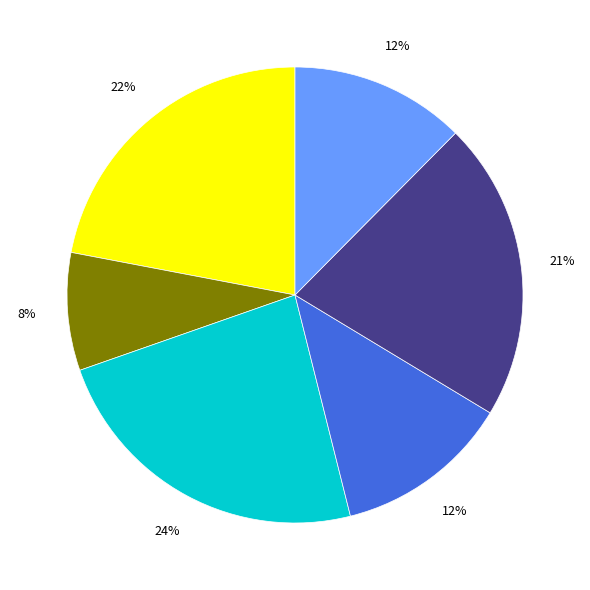

How many segments does this pie chart have?

6